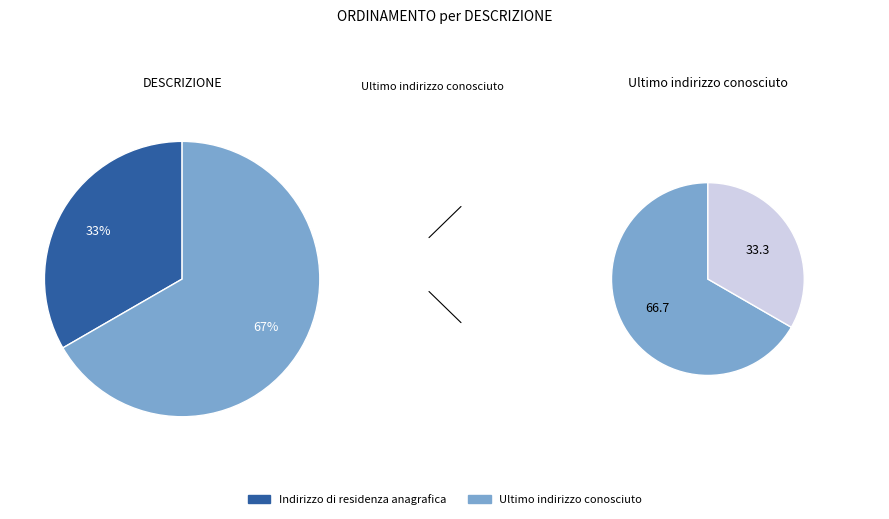

Is there any slice that represents more than half of the pie?

Yes